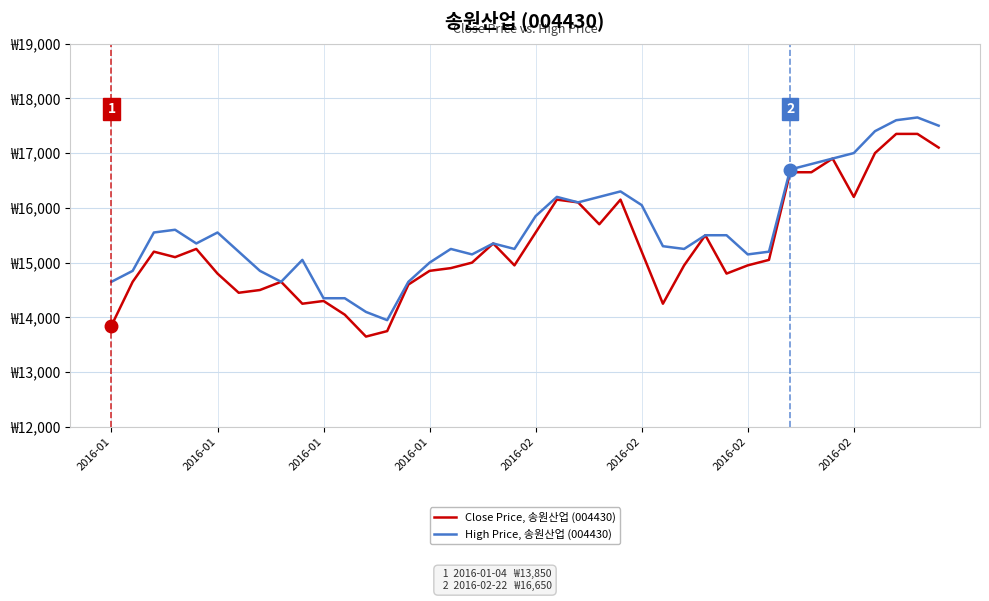

What are all the series names shown in the legend?

Close Price, 송원산업 (004430), High Price, 송원산업 (004430)